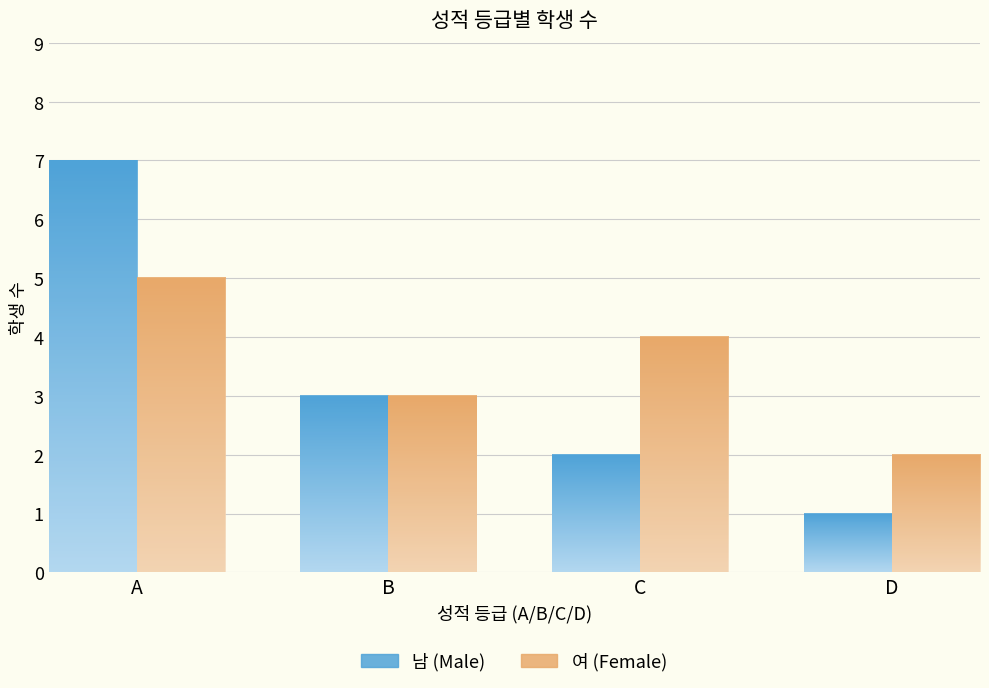

At how many categories does at least one series exceed 3?

2